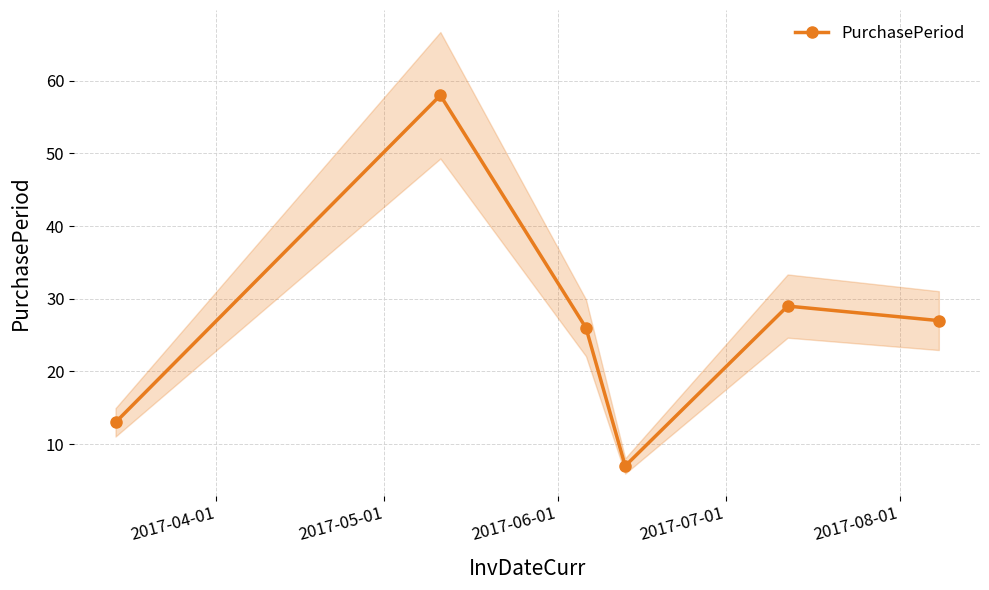

What is the maximum value shown in the chart?

58